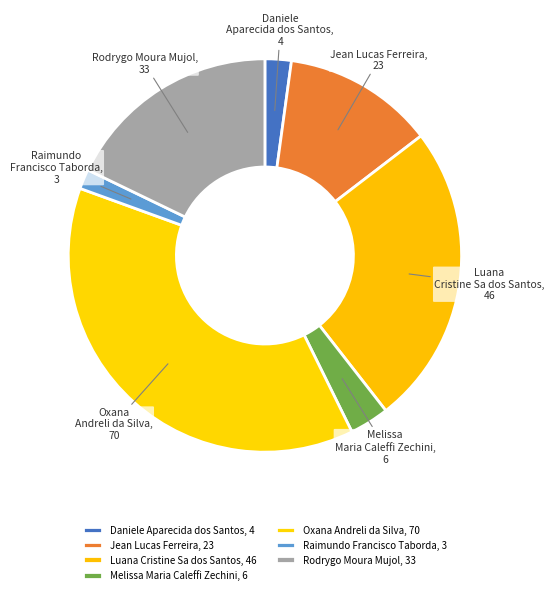

What is the ratio of the value at Oxana Andreli da Silva to the value at Raimundo Francisco Taborda?

23.3